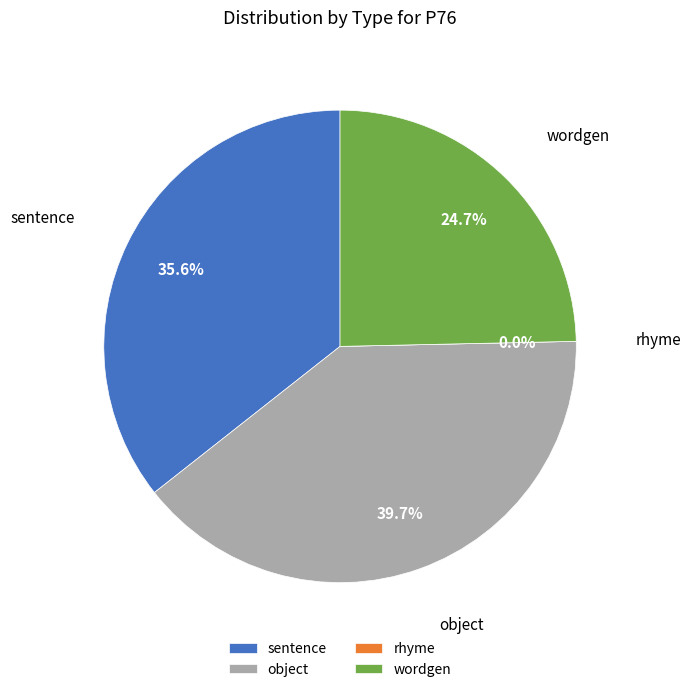

To the nearest percent, what percentage of the pie is wordgen?

25%